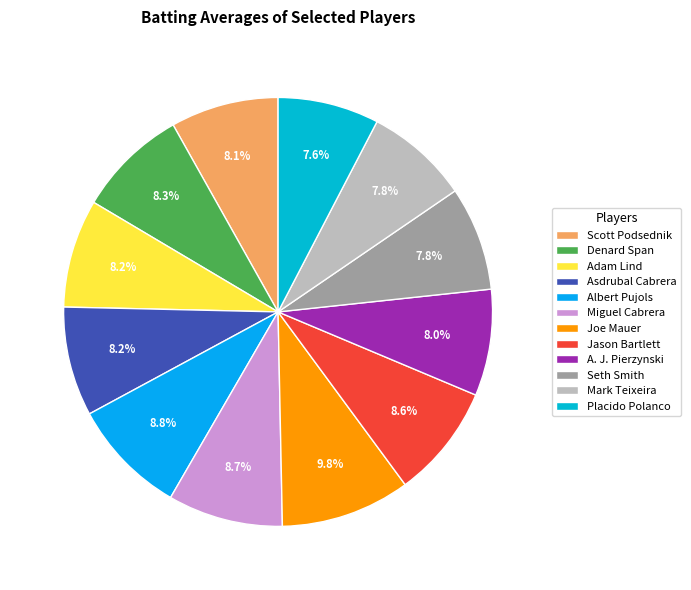

Count the number of slices in the pie.

12